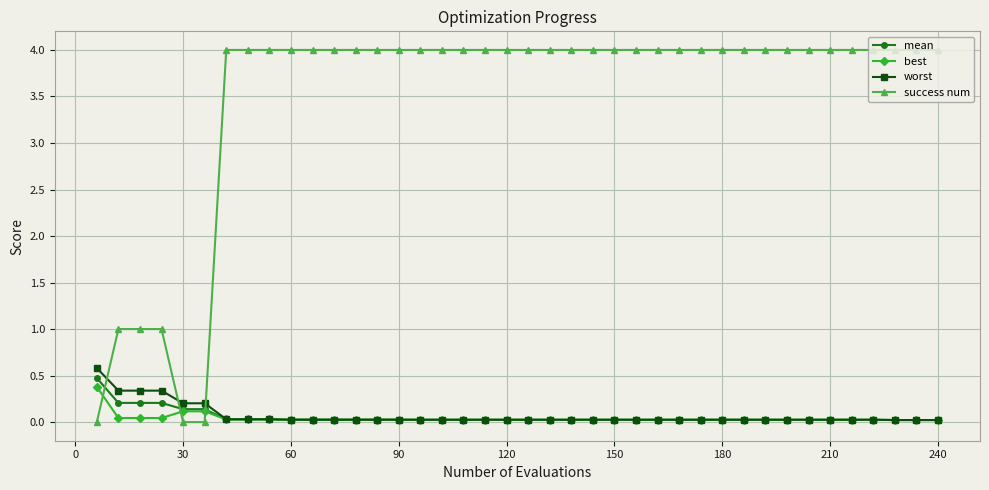

What is the highest value of the best series?

0.4